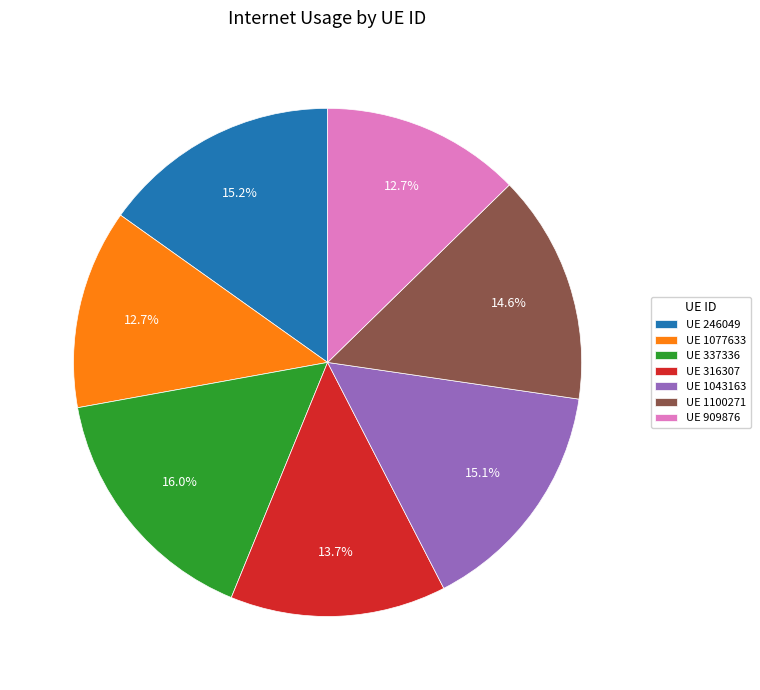

Which slice is the largest?

UE 337336